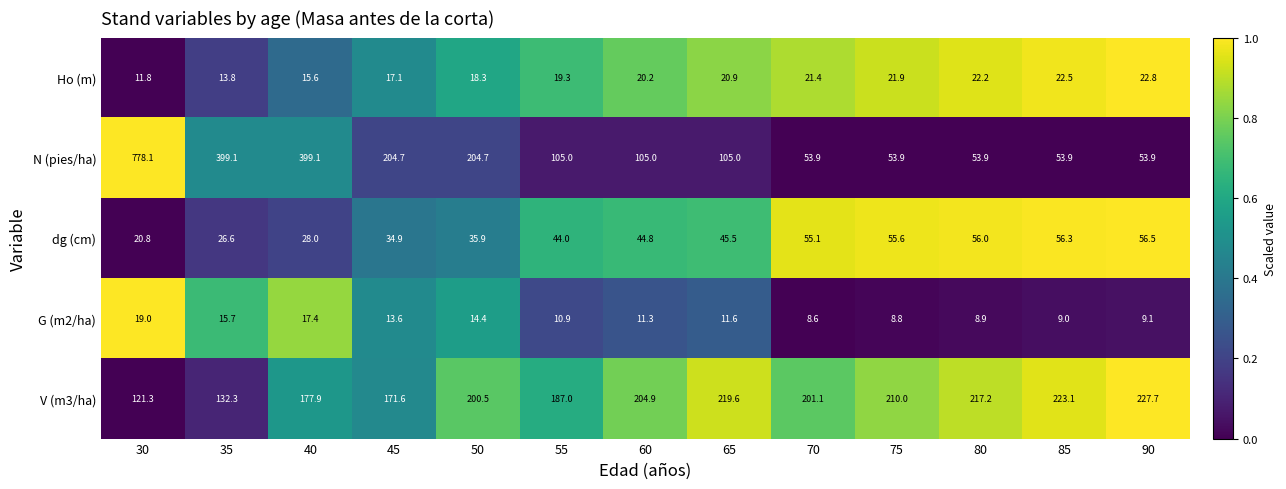

At which category does the chart reach its peak across all series?

30